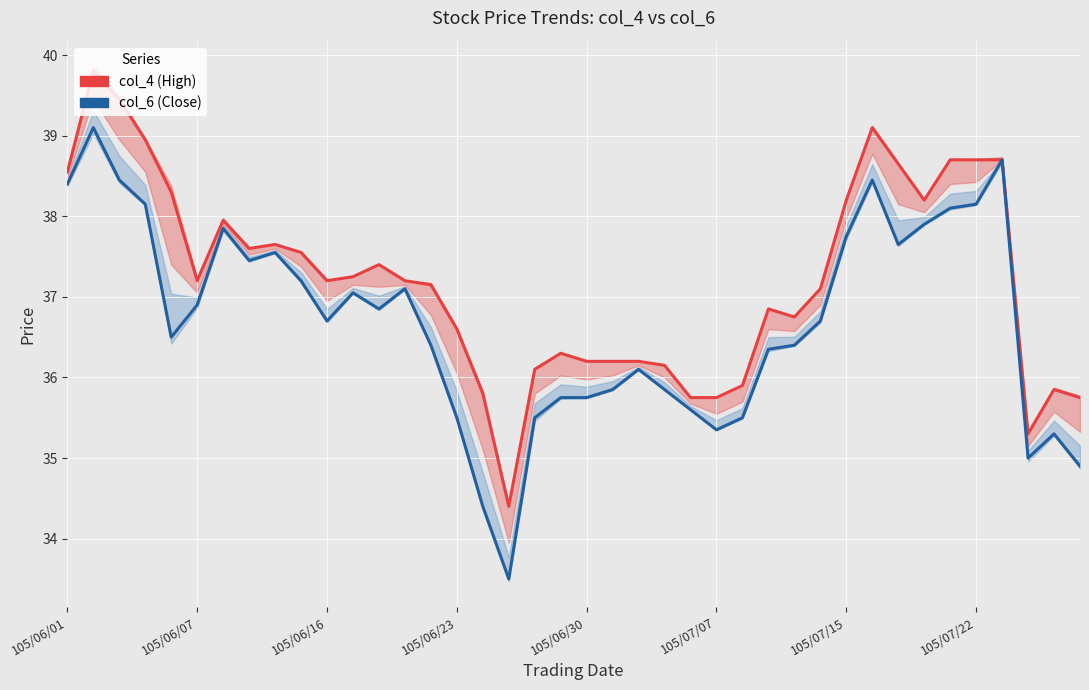

In col_6 (Close), how many points are higher than both neighbors (excluding endpoints)?

9